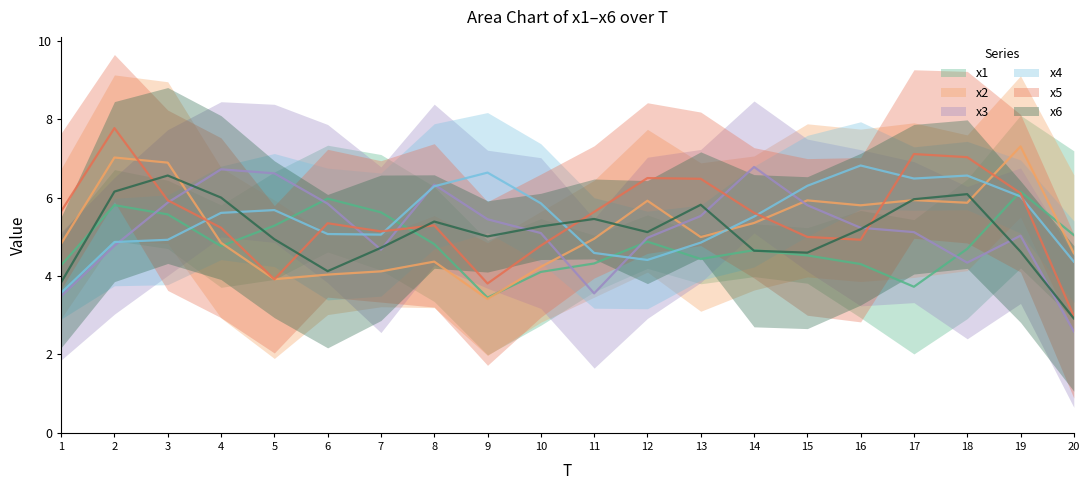

What is the lowest value of the x3 series?

2.3